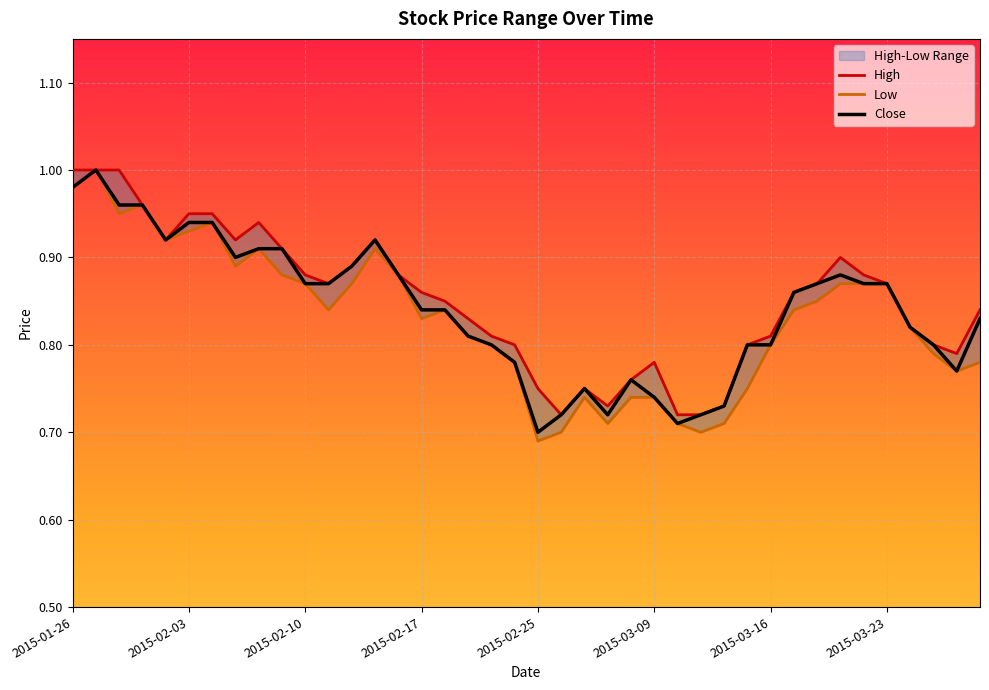

Count the number of data series in this chart.

3